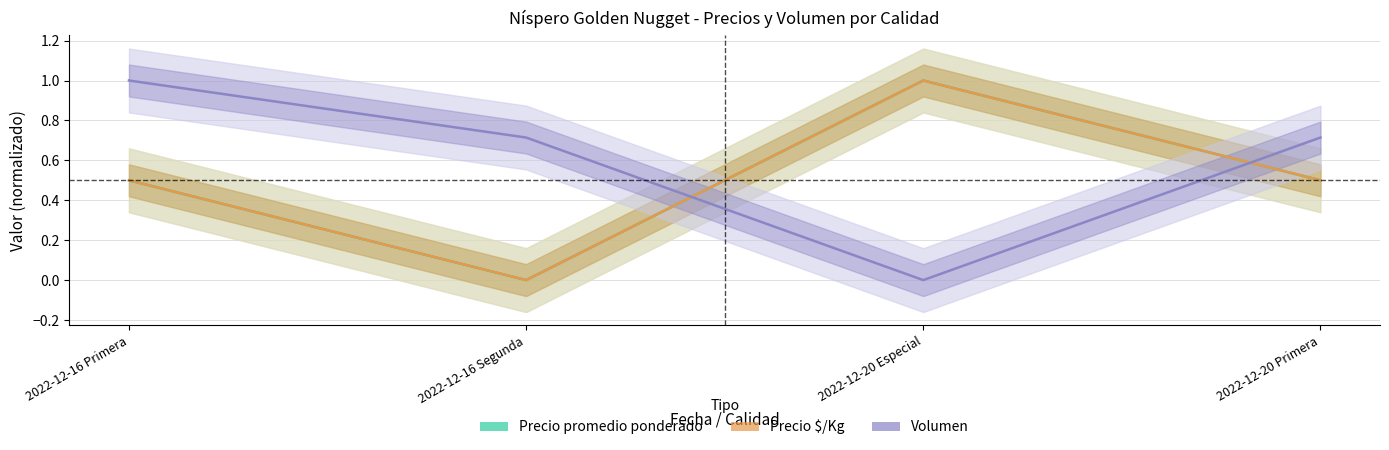

True or false: Precio promedio ponderado has more than 1 interior local peaks.

False